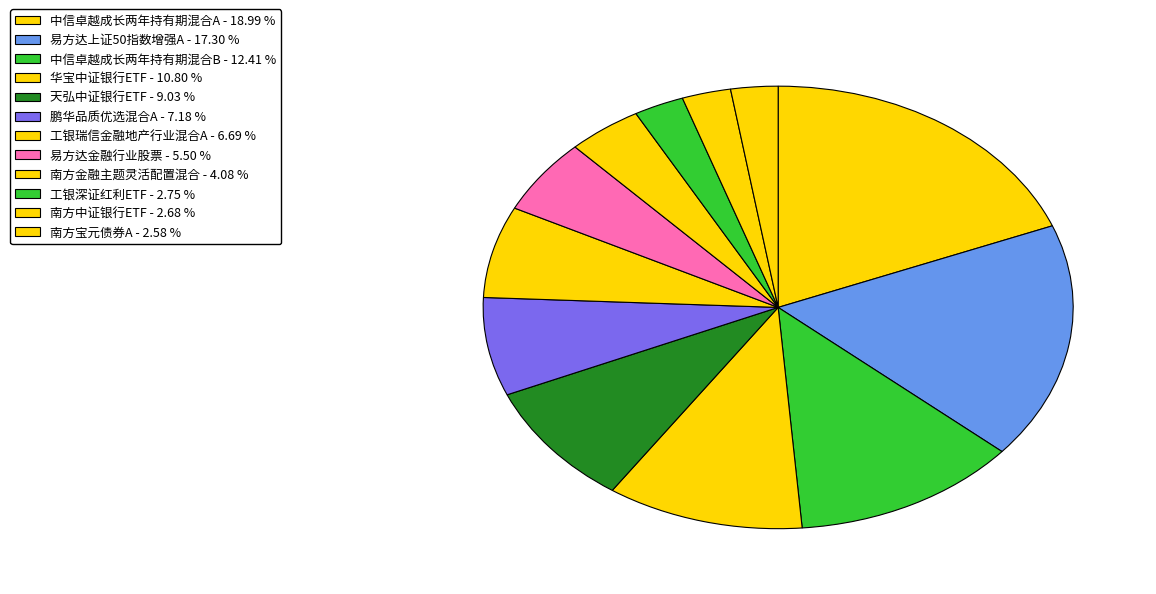

To the nearest percent, what is the difference between the 南方金融主题灵活配置混合 and 工银深证红利ETF slice percentages?

1%